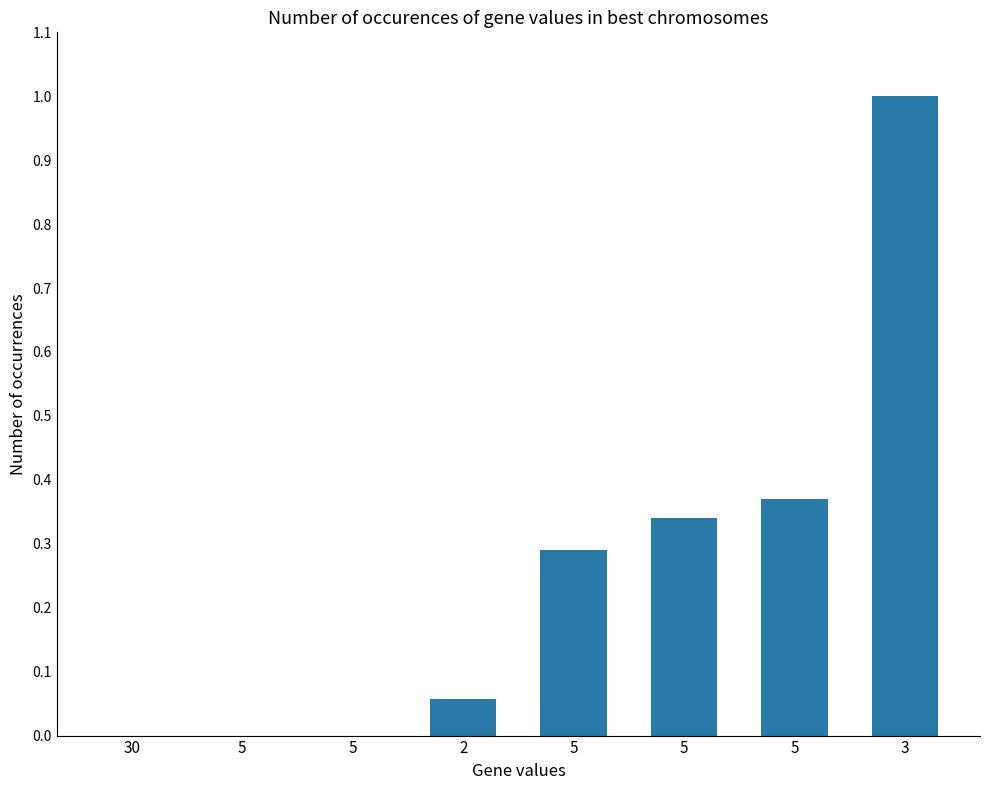

At which label is the value closest to 0?

30